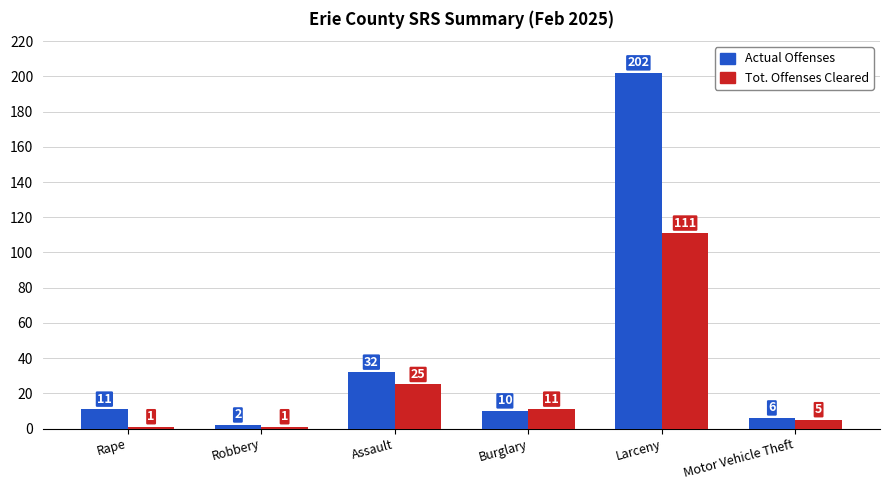

What are all the series names shown in the legend?

Actual Offenses, Tot. Offenses Cleared